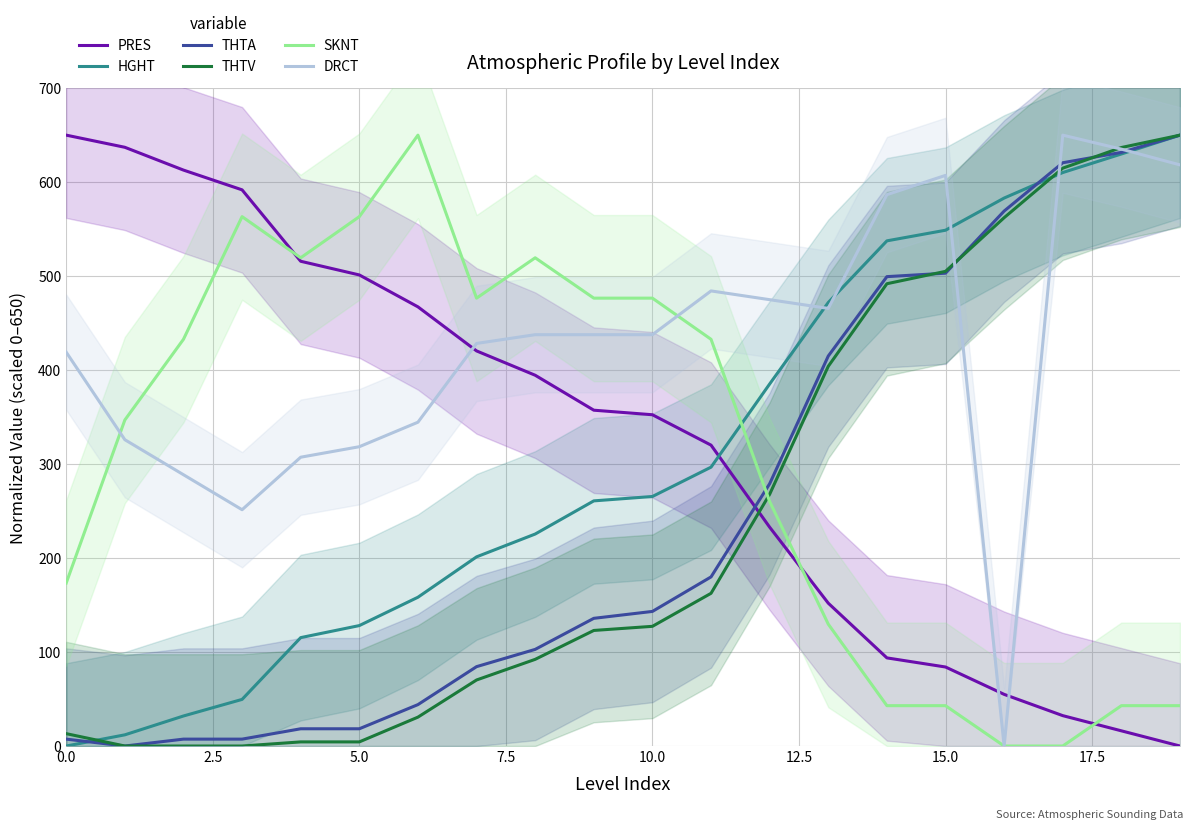

How many times do PRES and THTA cross each other?

1